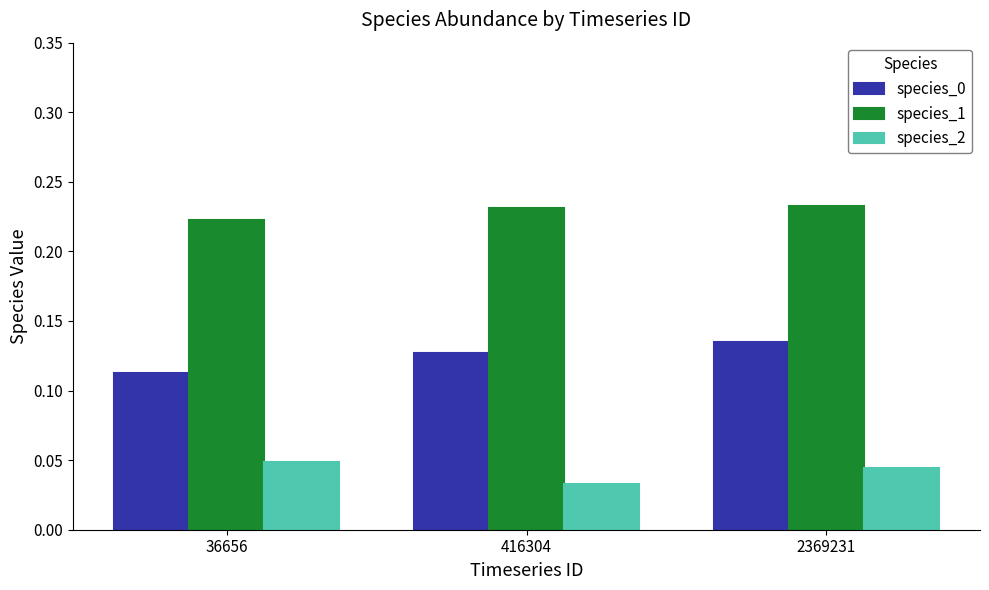

At which label is species_1 closest to 0?

36656